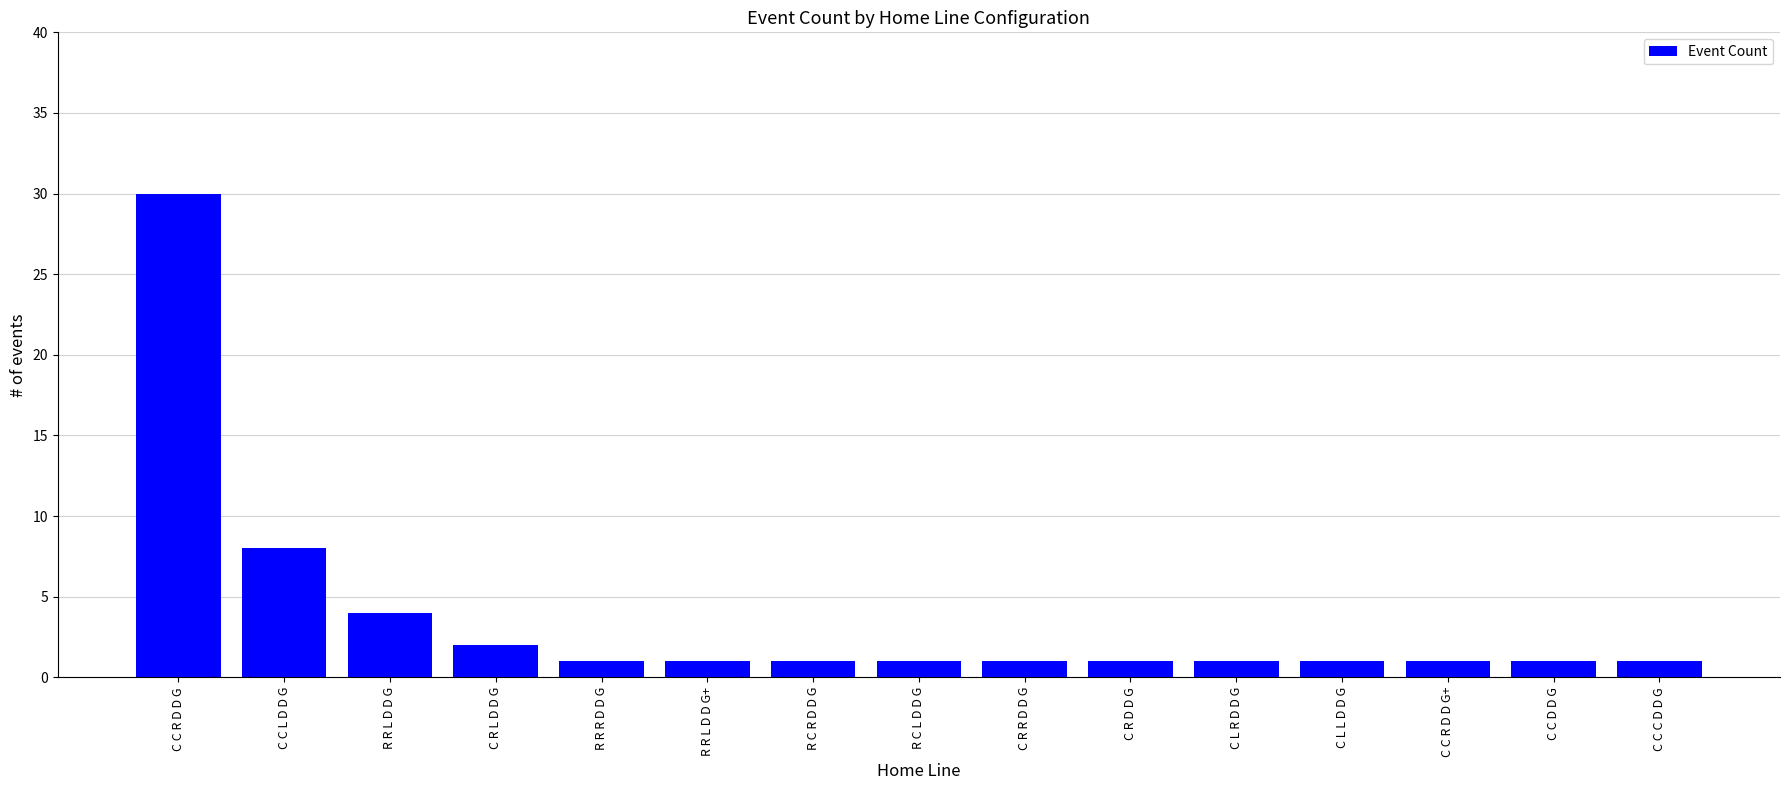

What position from the left is R C R D D G?

7